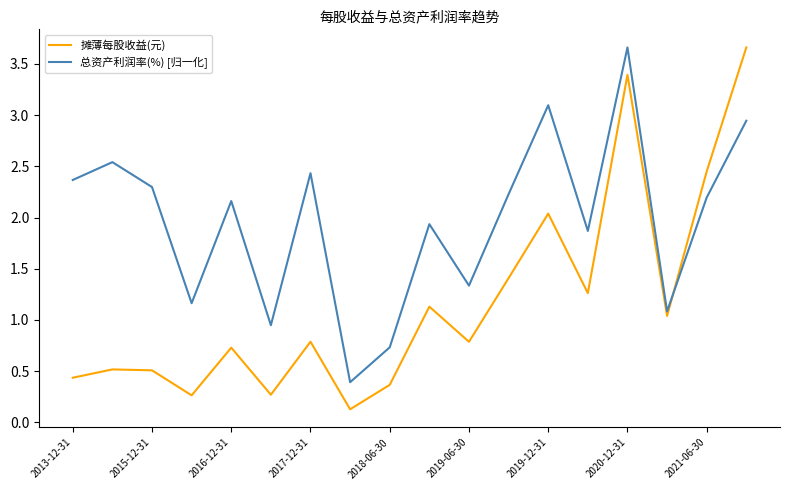

What is the difference between the maximum and minimum values in the 总资产利润率(%) [归一化] series?

3.3